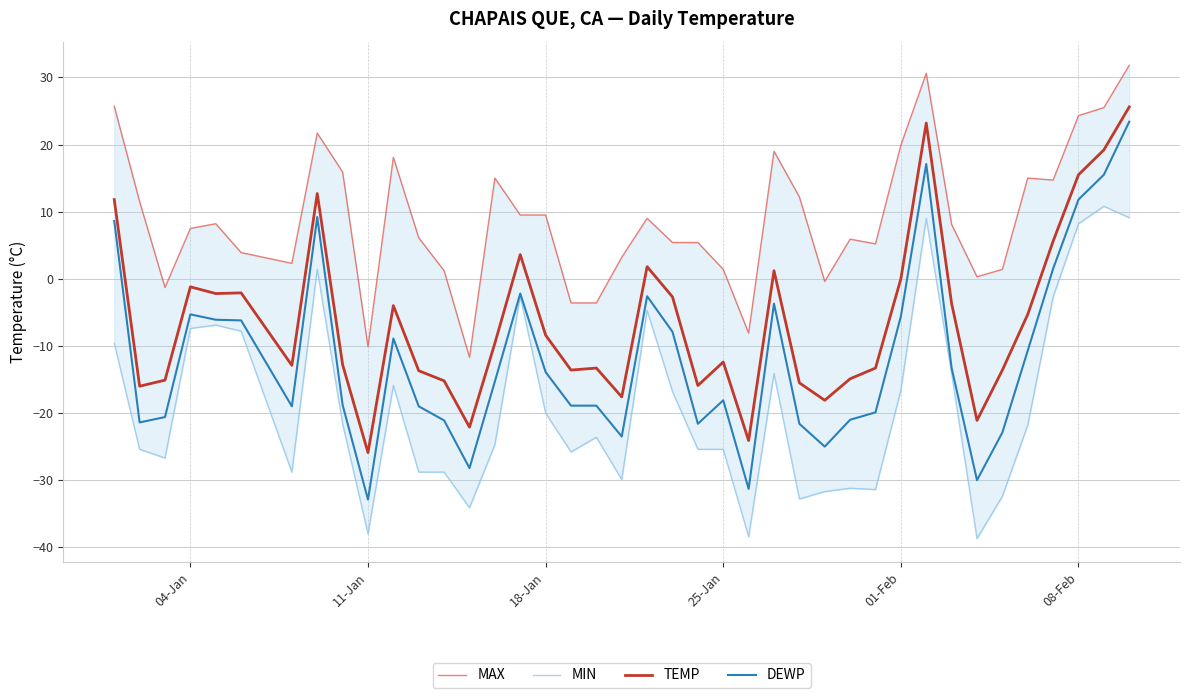

At which label does DEWP reach its minimum?

11-Jan